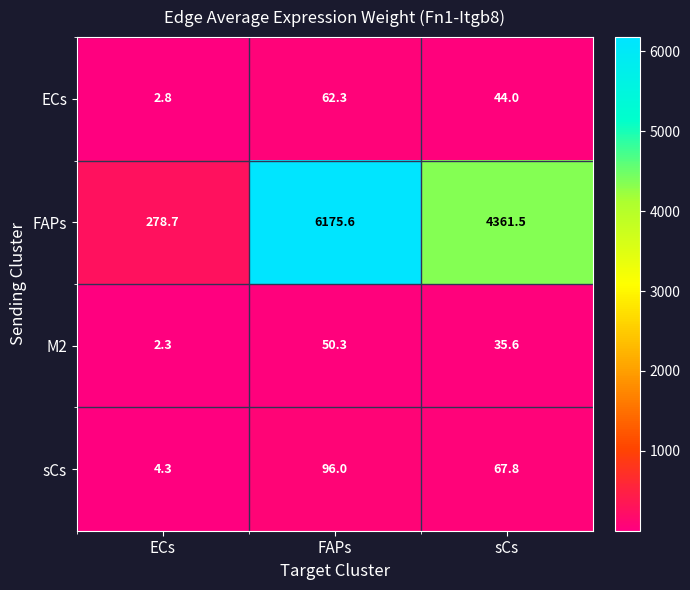

List the series in order of their peak value, lowest first.

M2, ECs, sCs, FAPs